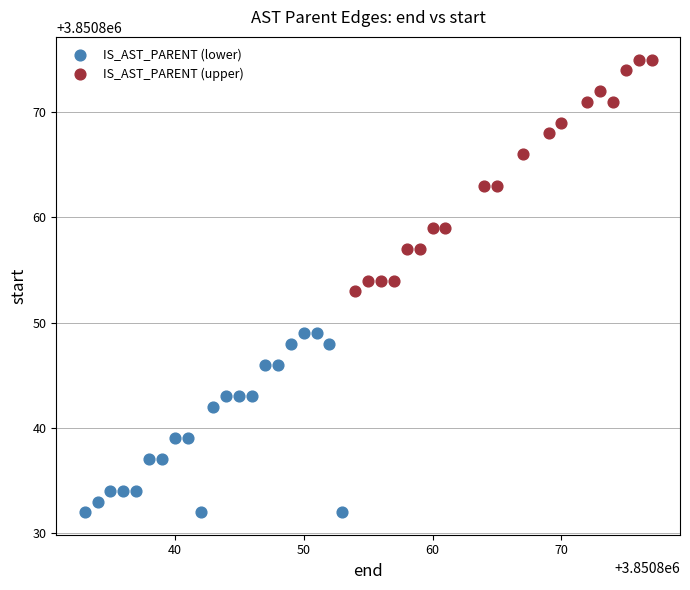

Which series has the largest Y range (max minus min)?

IS_AST_PARENT (upper)